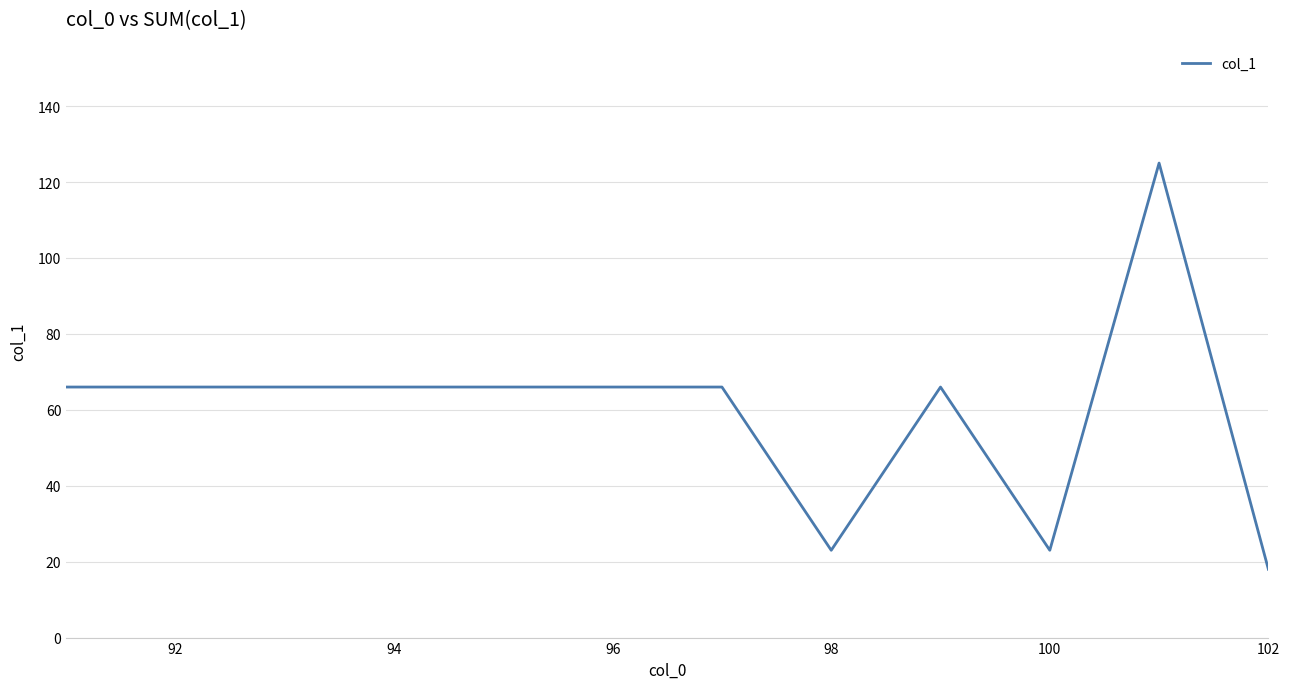

What is the greatest value displayed?

125